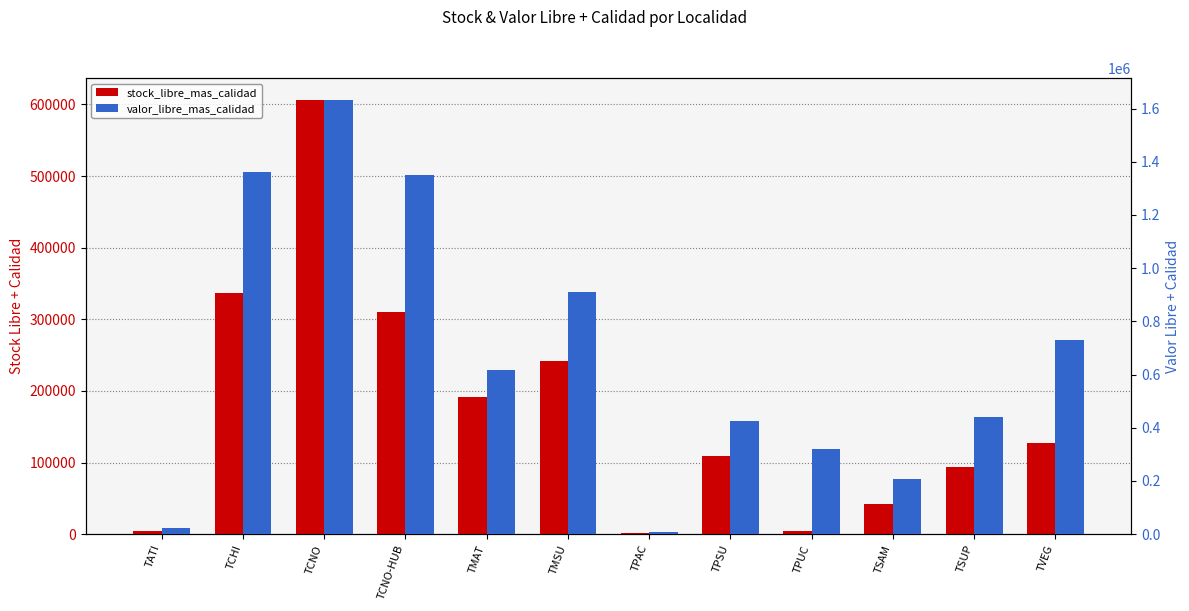

What are all the series names shown in the legend?

stock_libre_mas_calidad, valor_libre_mas_calidad